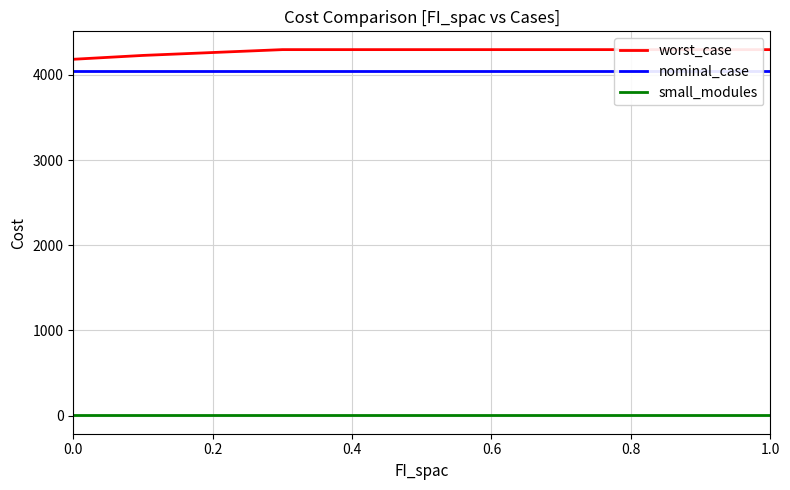

Is this an area chart (filled region under the line)?

No